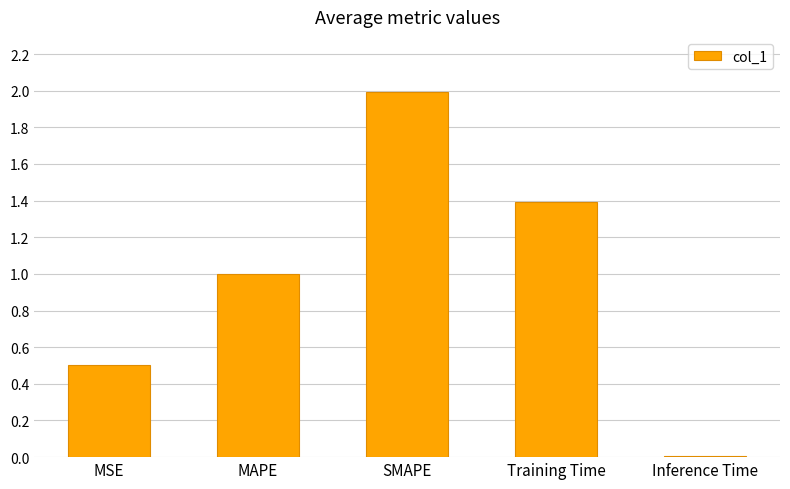

What is the change in value from Training Time to Inference Time?

-1.4